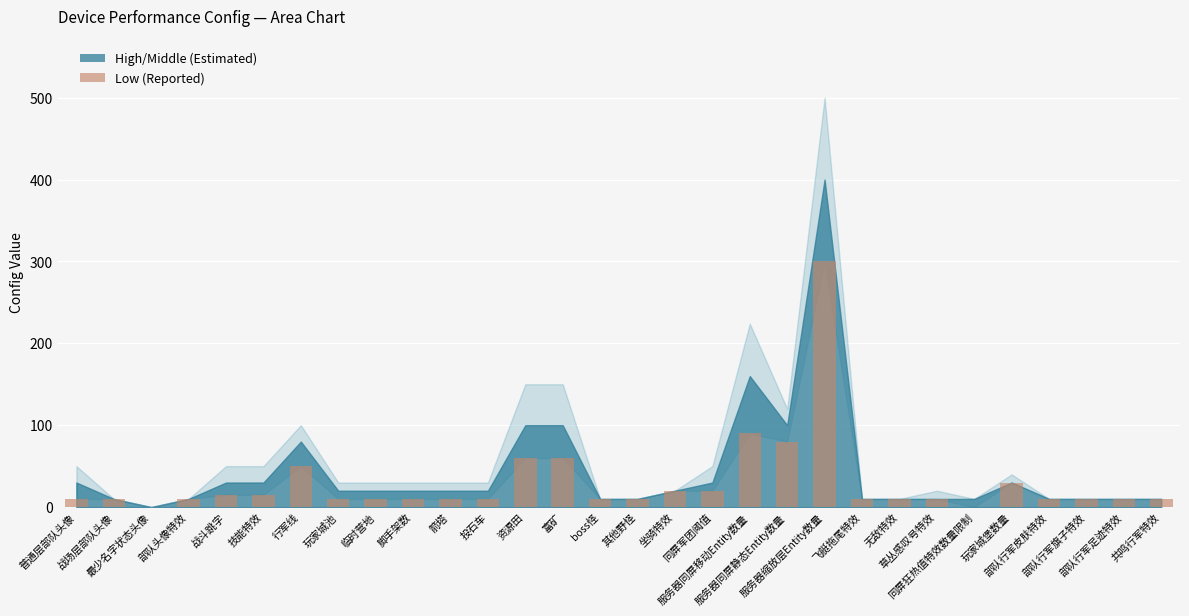

What is the sum of all values?

910